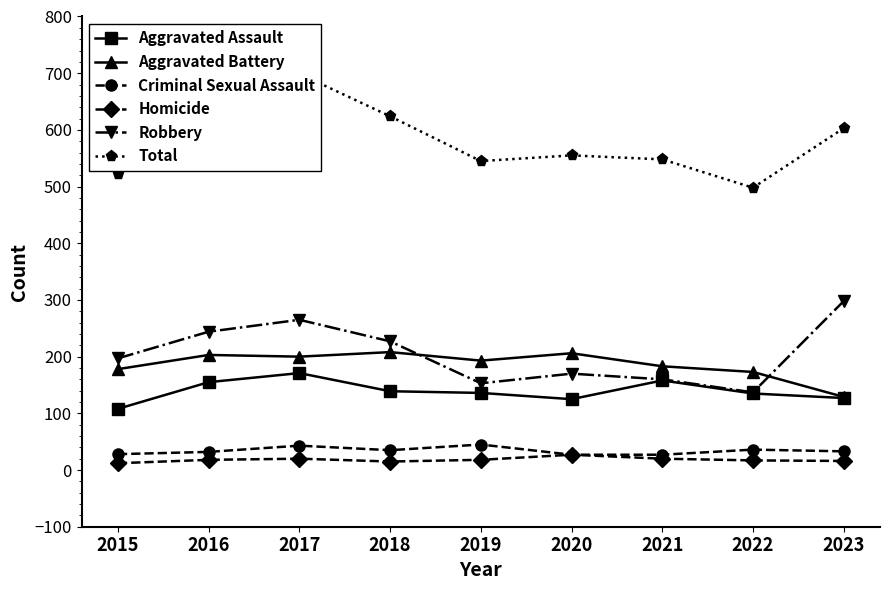

Where is Criminal Sexual Assault nearest to the value 36?

2022